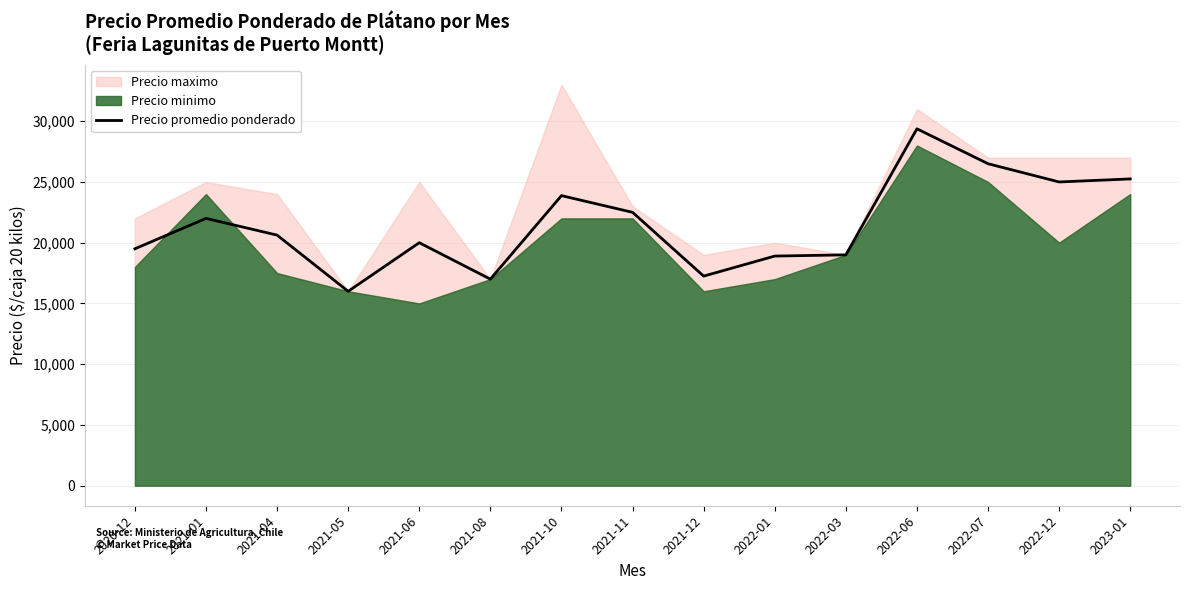

What is the smallest value displayed?

16000